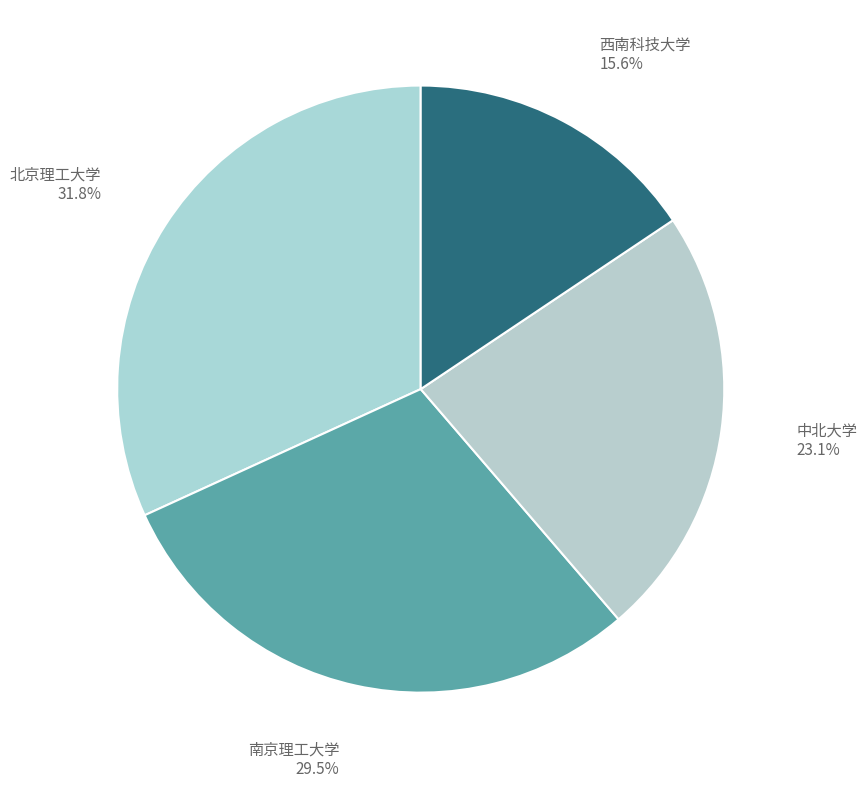

True or false: 北京理工大学 accounts for 24% of the total.

False